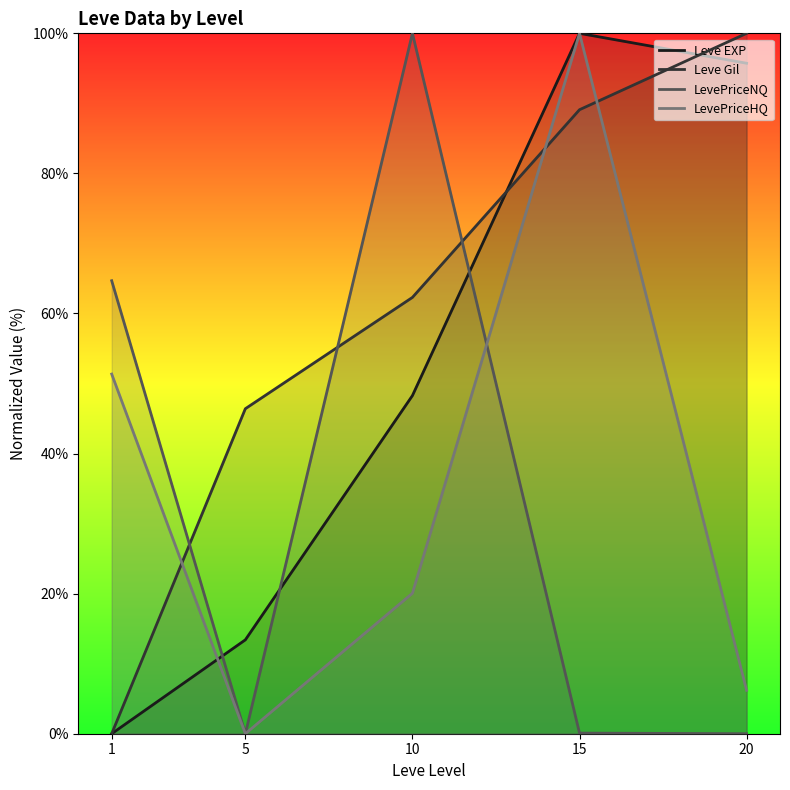

Rank the series at 10 from lowest to highest value.

LevePriceHQ, Leve EXP, Leve Gil, LevePriceNQ